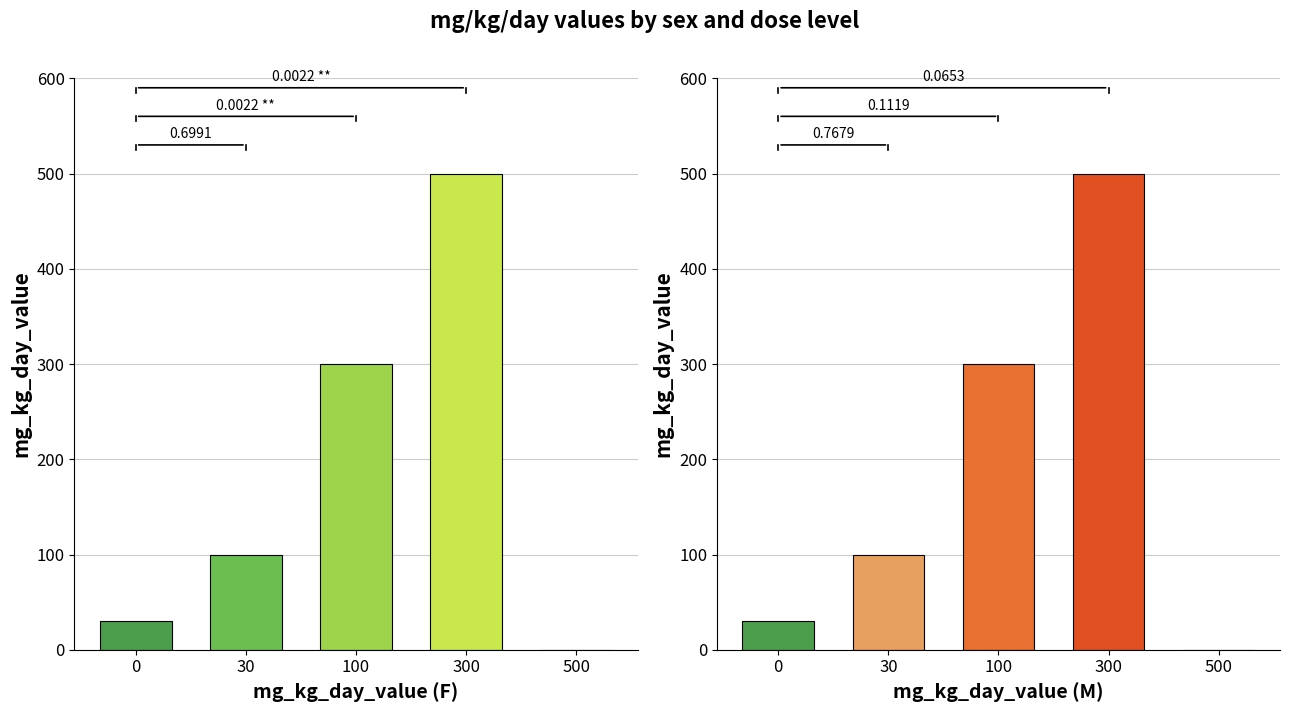

What is the label of the 5th bar from the left?

dose_level 0